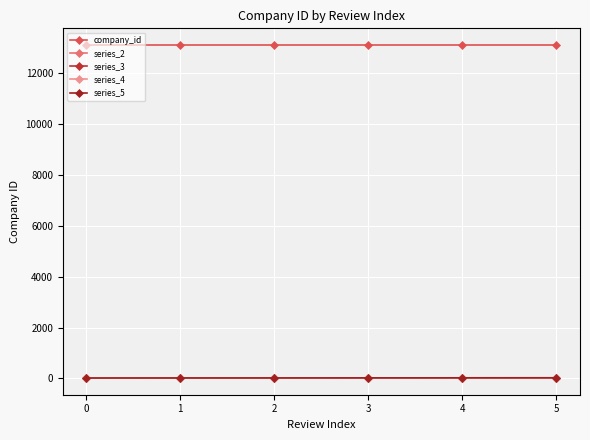

How many series are shown in this chart?

5